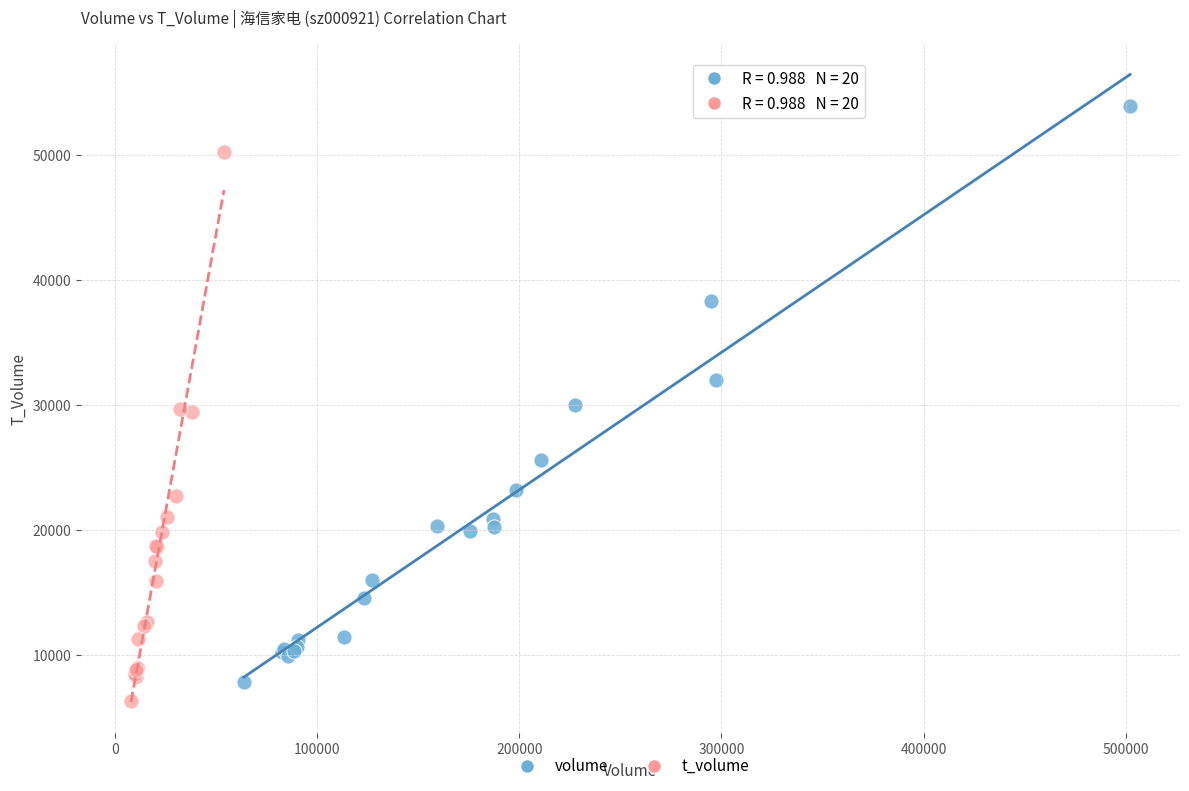

Which series contains the highest Y value?

volume